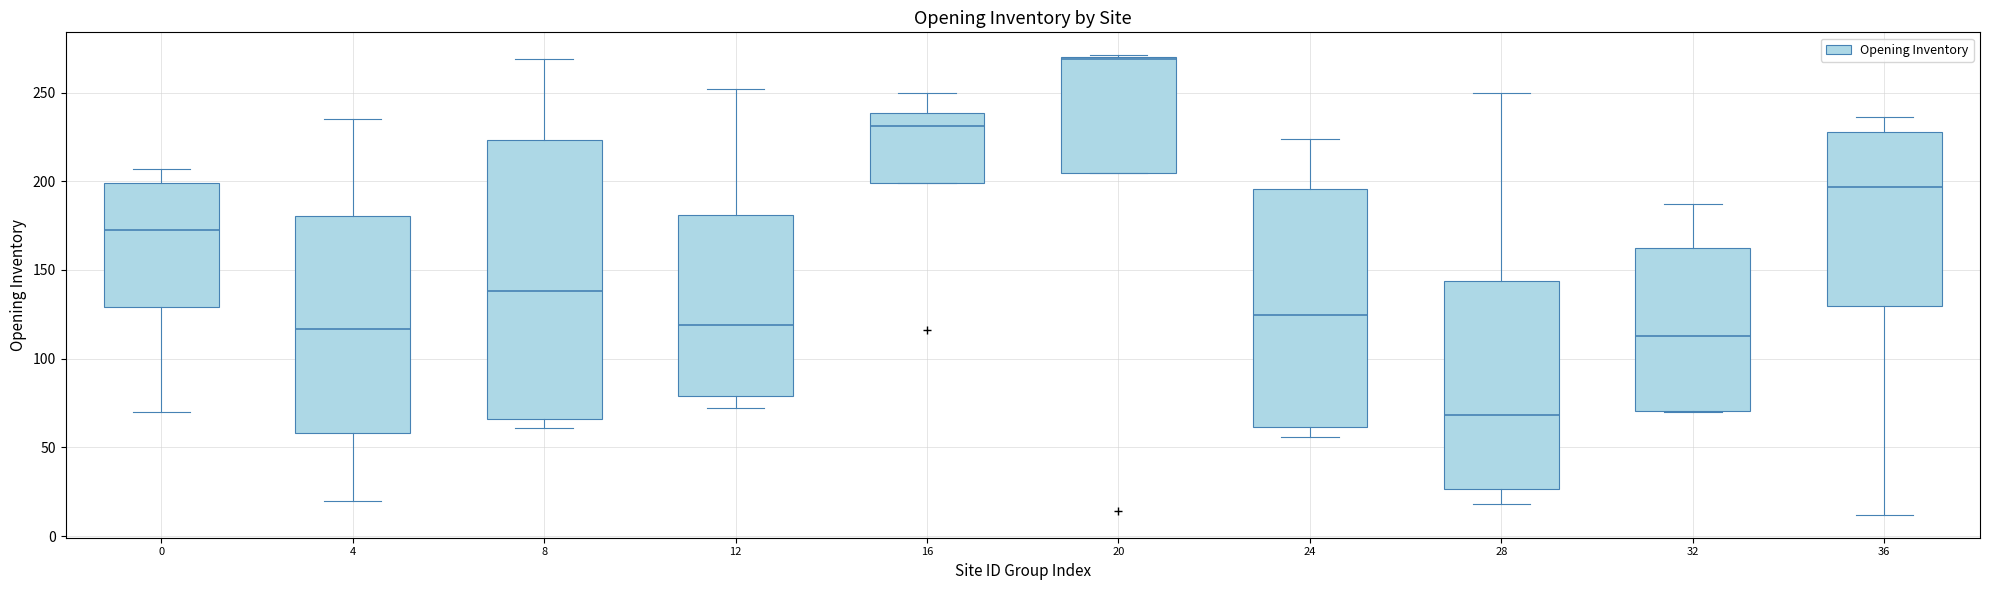

Which box is the tallest, from its lower edge to its upper edge?

8